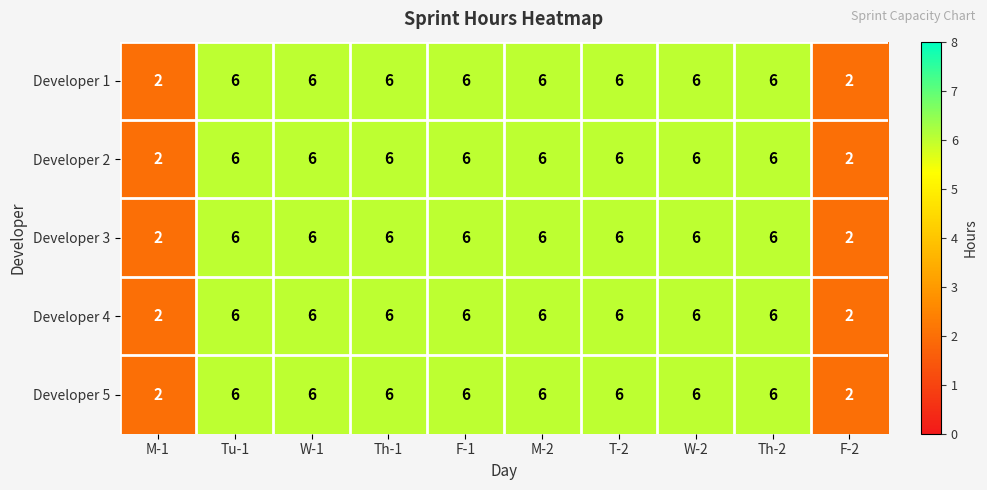

The Developer 5 series shows 6 at W-2. True or false?

True